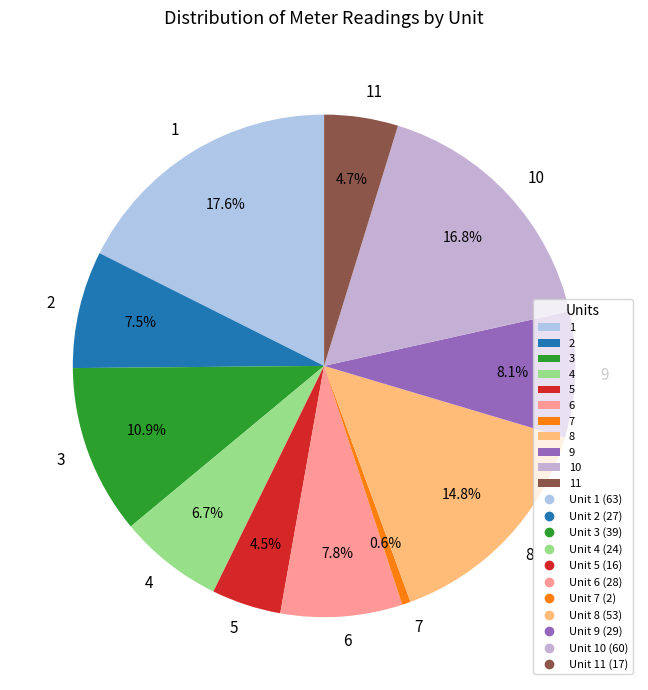

The 5 slice represents 16% of the pie. True or false?

False